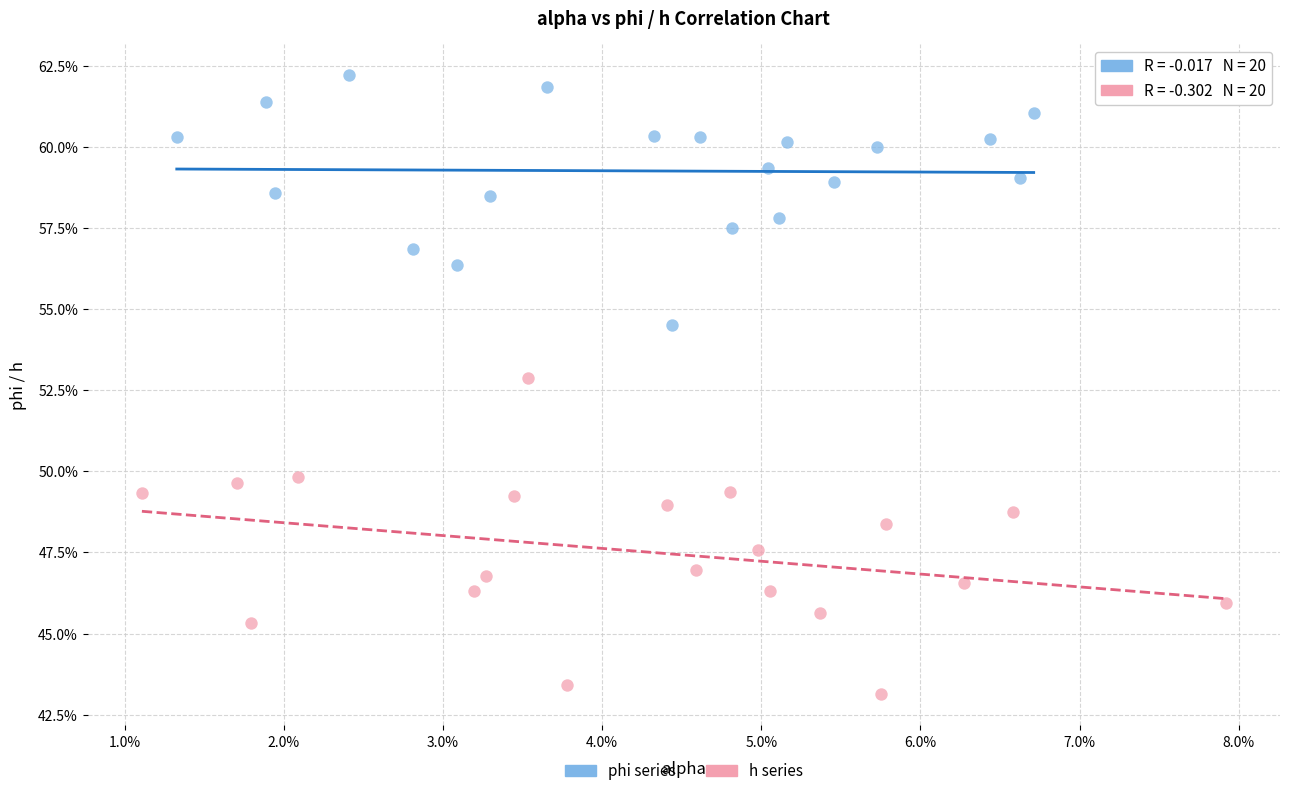

Which series contains the highest Y value?

phi series